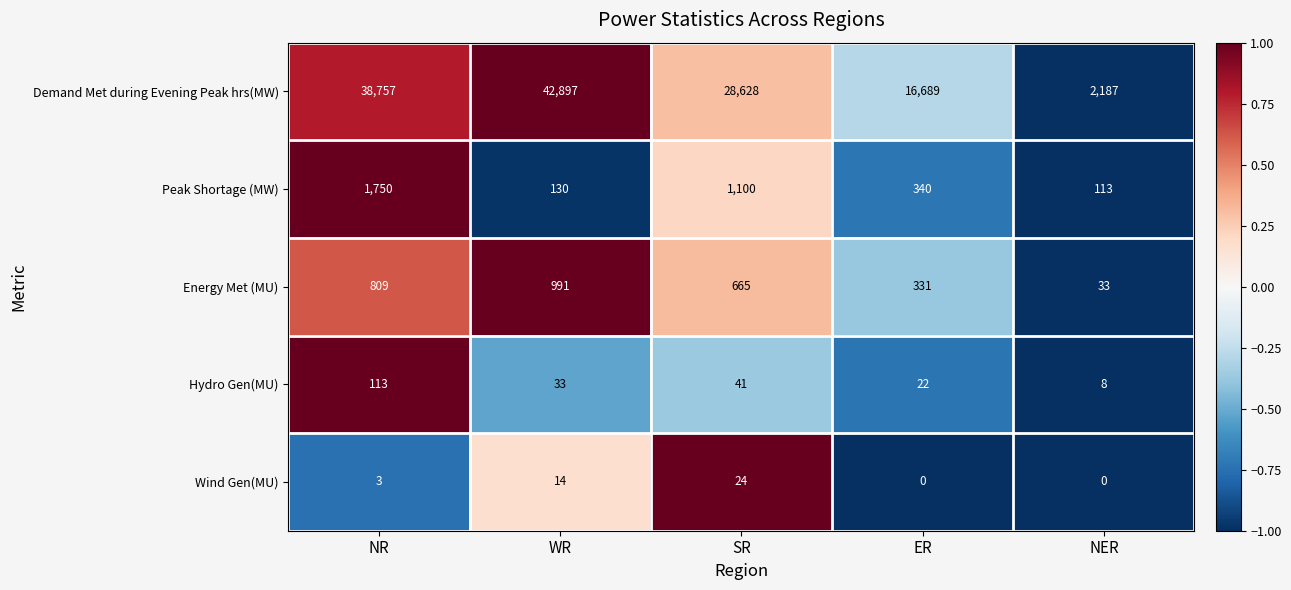

How many distinct data groups are displayed?

5